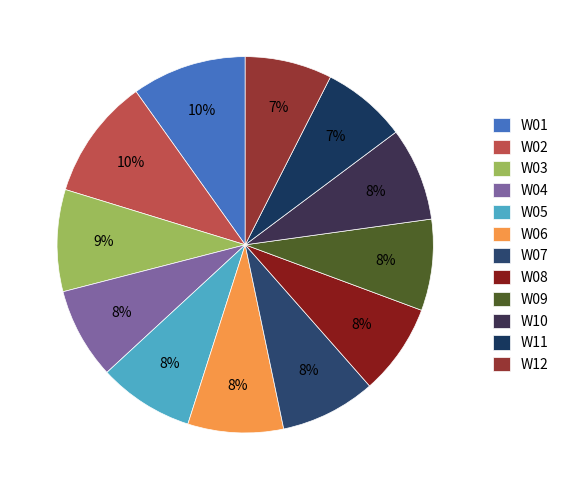

How many segments does this pie chart have?

12